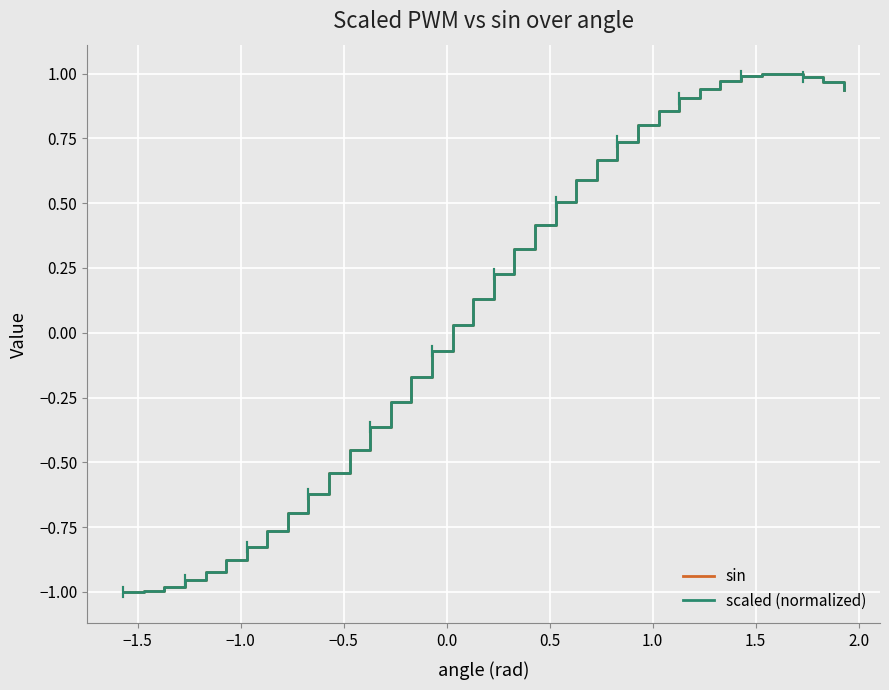

After their last crossing, which series has the higher values: sin or scaled (normalized)?

scaled (normalized)